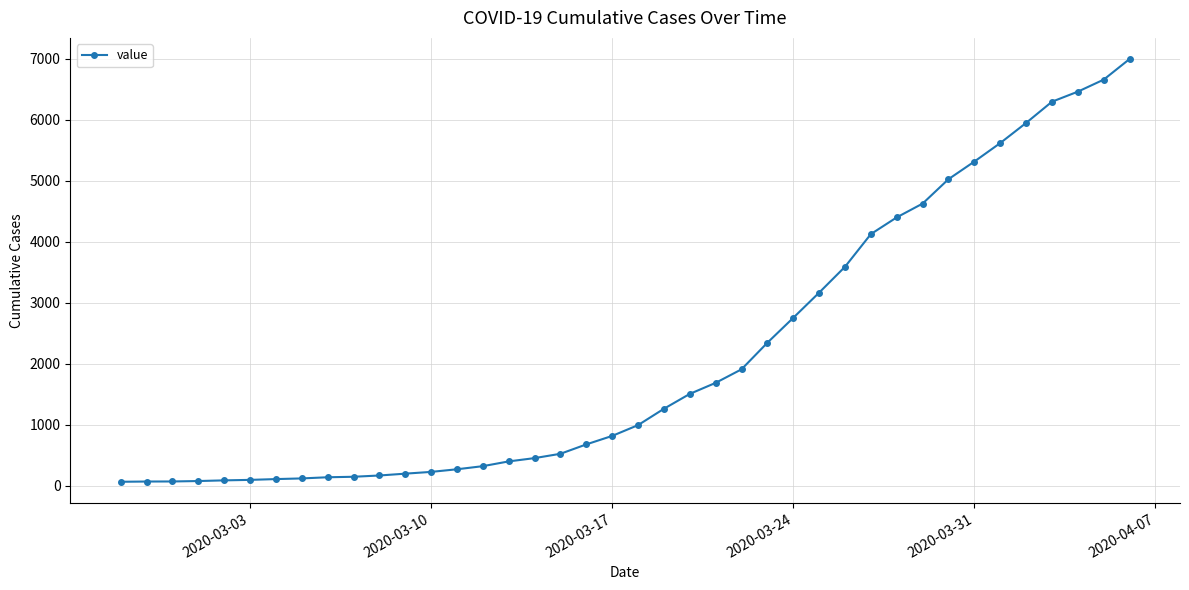

What is the maximum value shown in the chart?

6995